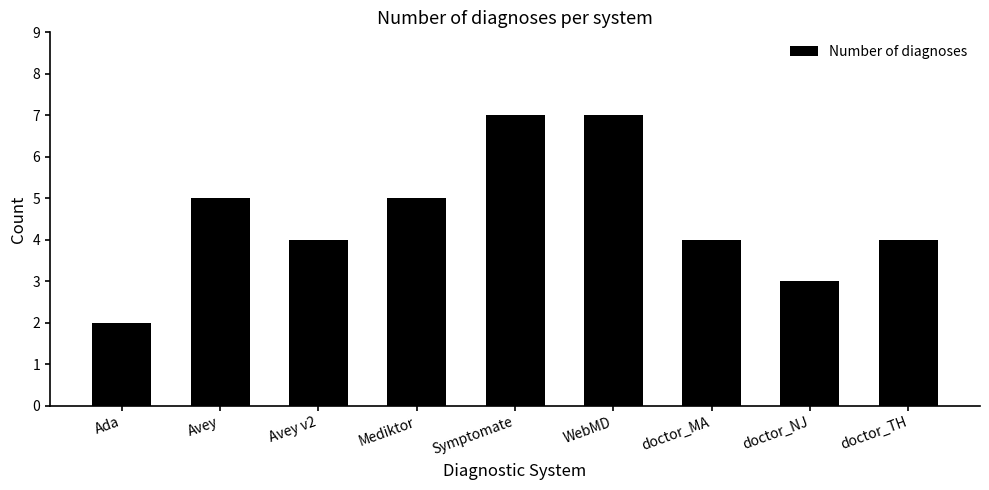

What position from the right is Ada?

9